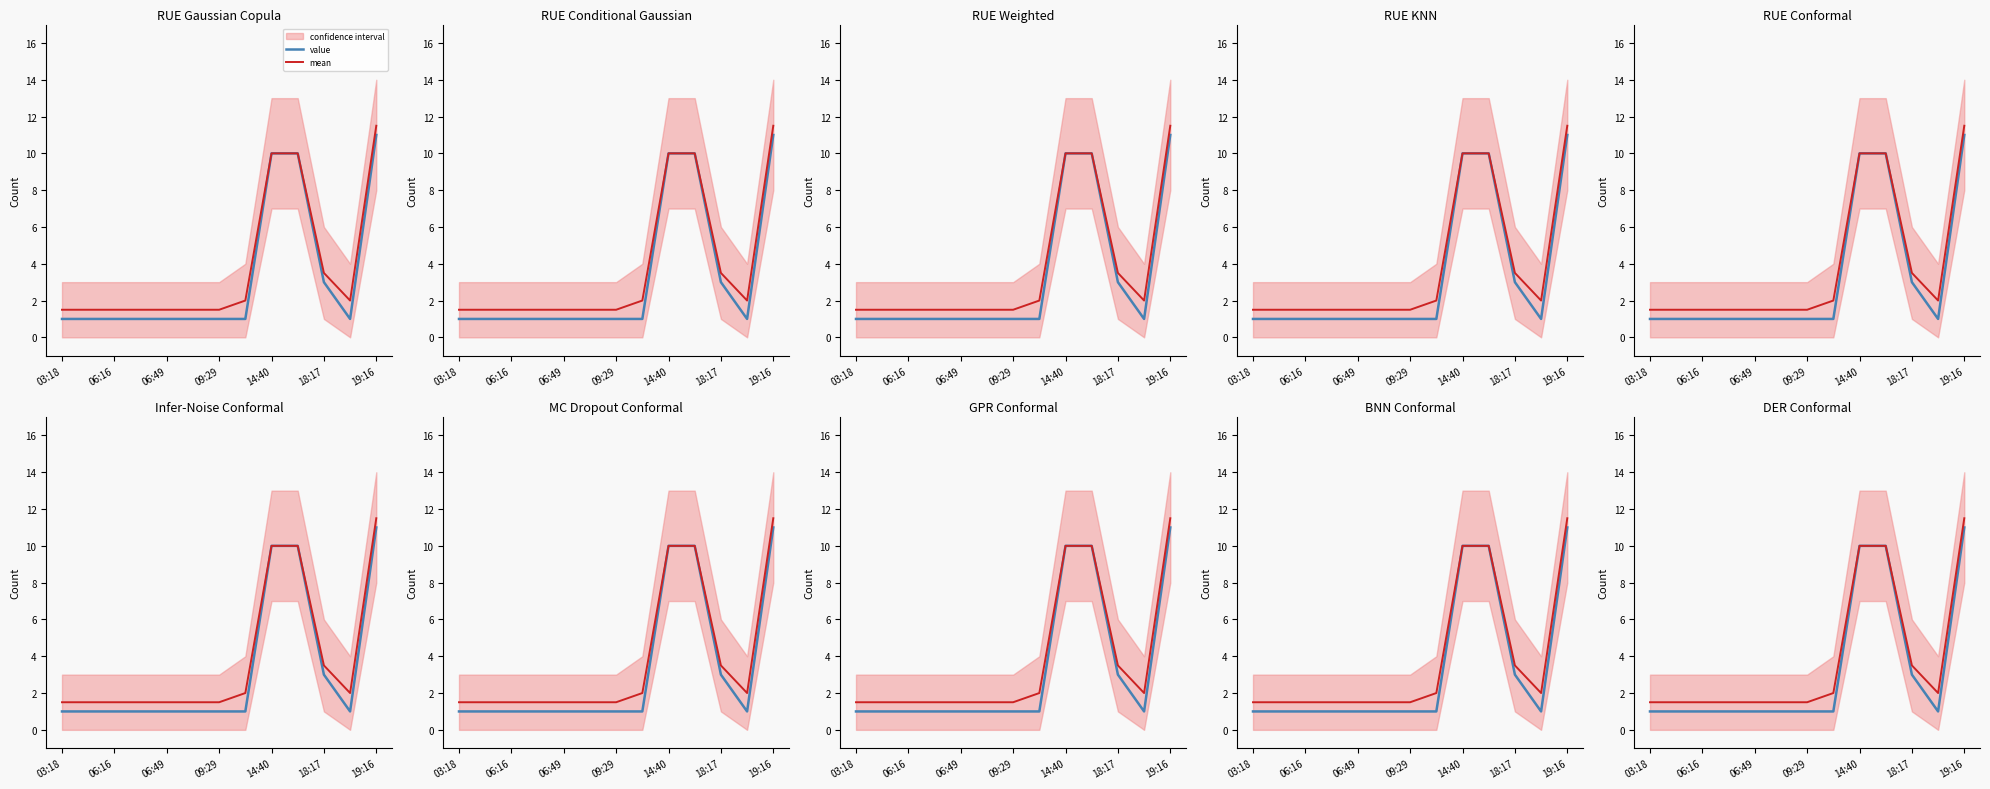

Which series has the largest range (max minus min)?

value